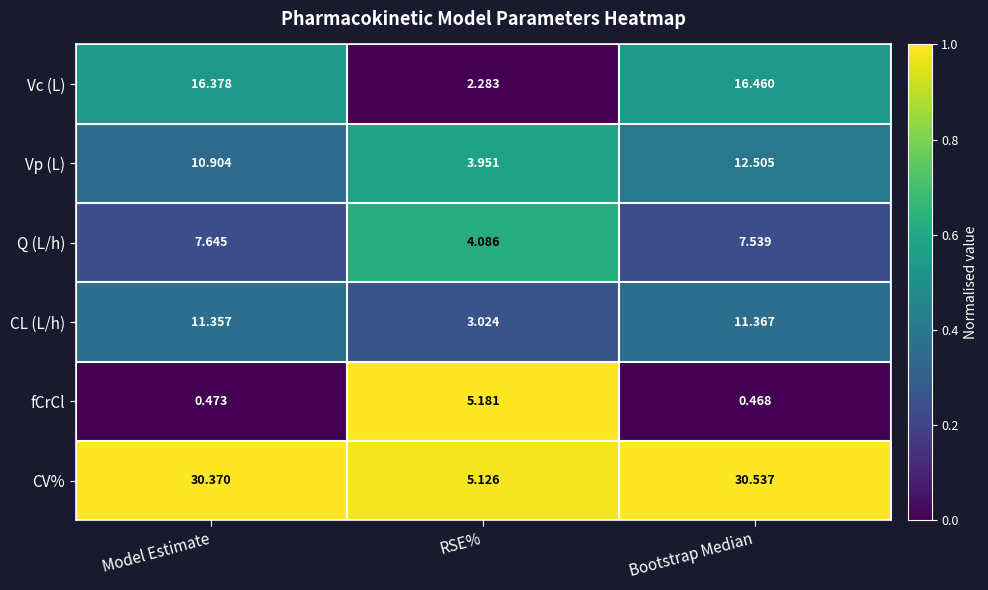

Rank the series by their maximum value, from lowest to highest.

fCrCl, Q (L/h), CL (L/h), Vp (L), Vc (L), CV%